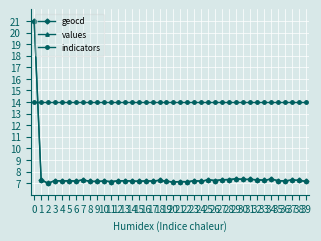

What are all the series names shown in the legend?

geocd, values, indicators